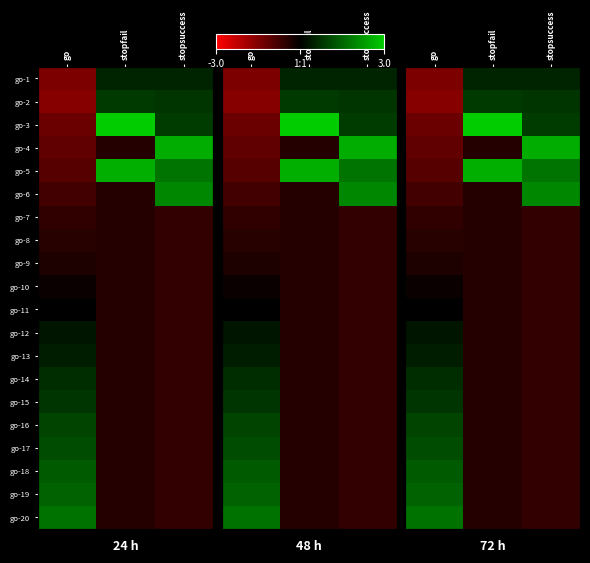

How many categories are shown in the chart?

3